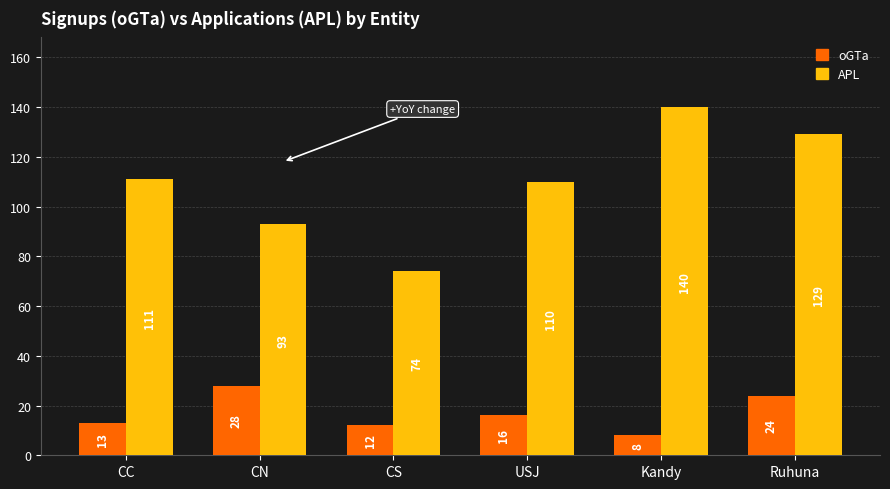

How many values in the APL series are below 111?

3